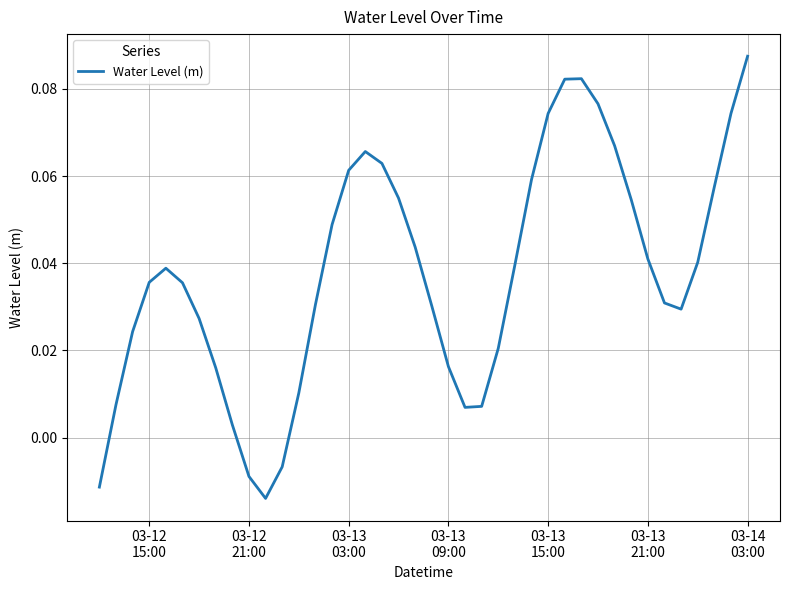

True or false: there are more than 0 points higher than both neighbors.

True